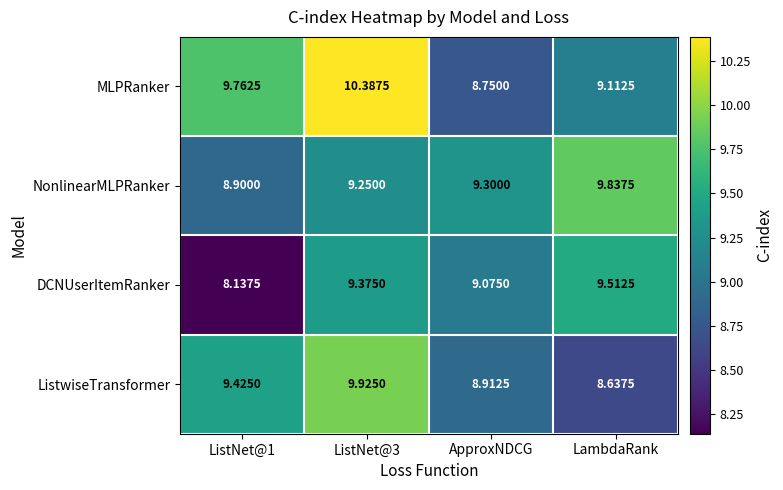

List the series in order of their overall mean, lowest first.

DCNUserItemRanker, ListwiseTransformer, NonlinearMLPRanker, MLPRanker